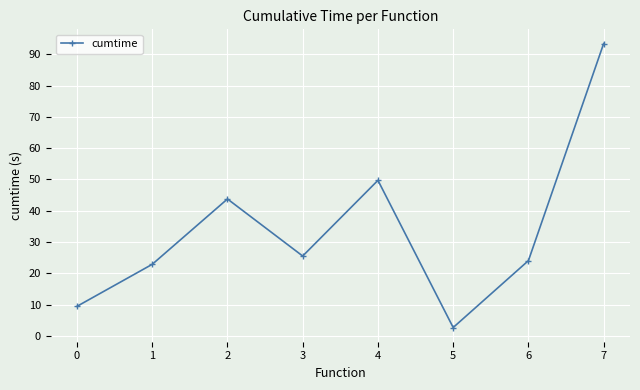

At which category does the data reach its first local valley?

3